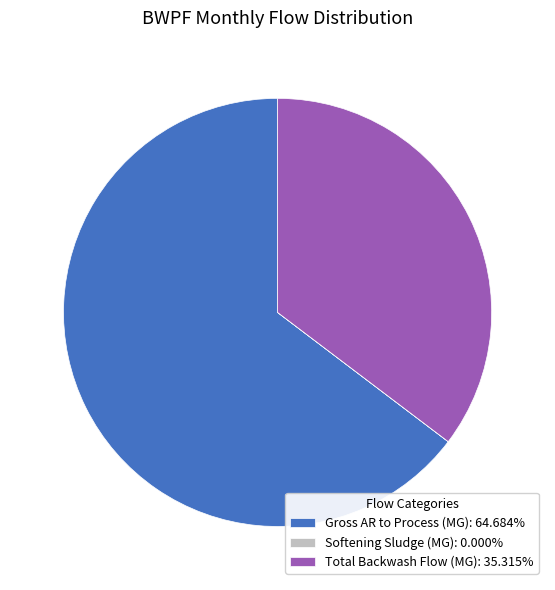

Approximately how many times larger is the value at Gross AR to Process (MG): 64.684% compared to Total Backwash Flow (MG): 35.315%?

1.8